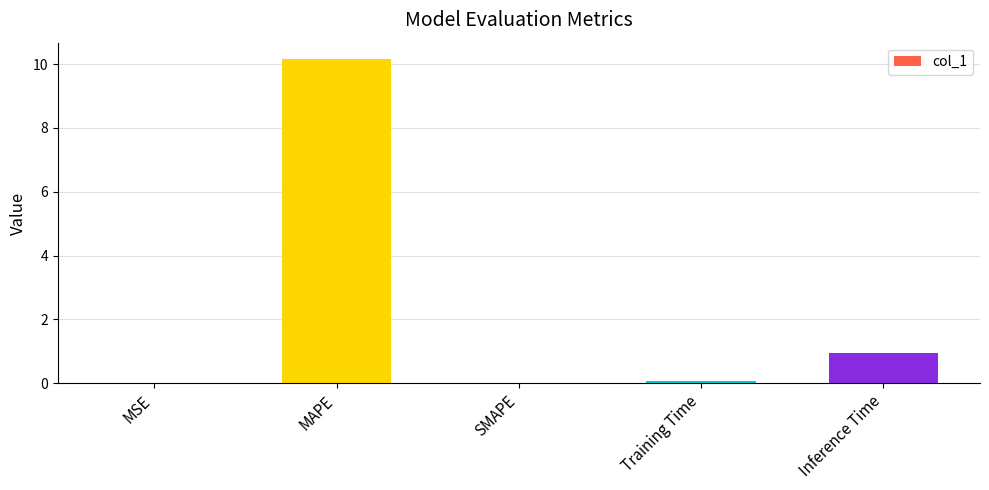

What is the difference between the values at MAPE and MSE?

10.2